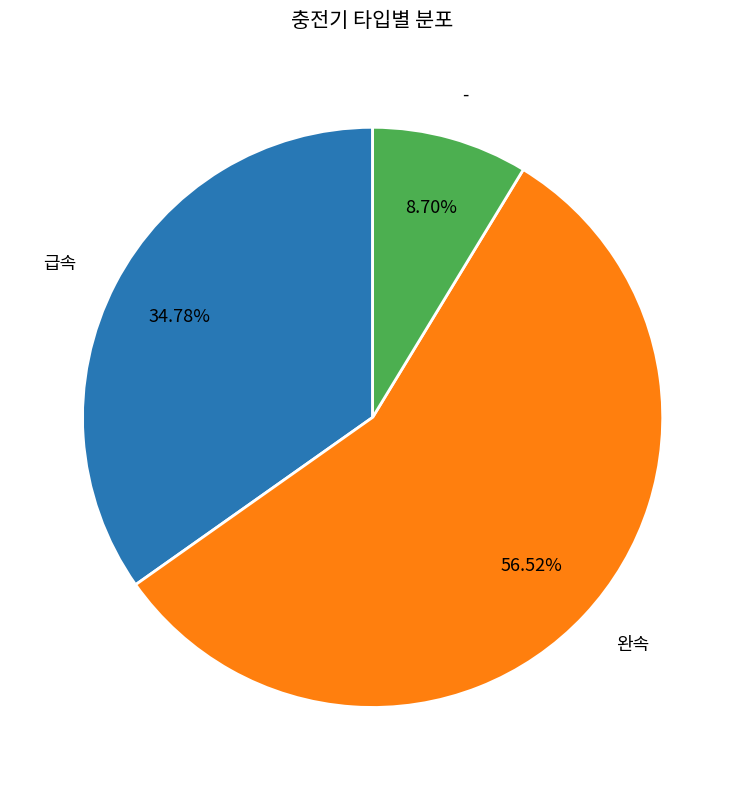

Do 완속 and 급속 together represent more than half of the pie?

Yes